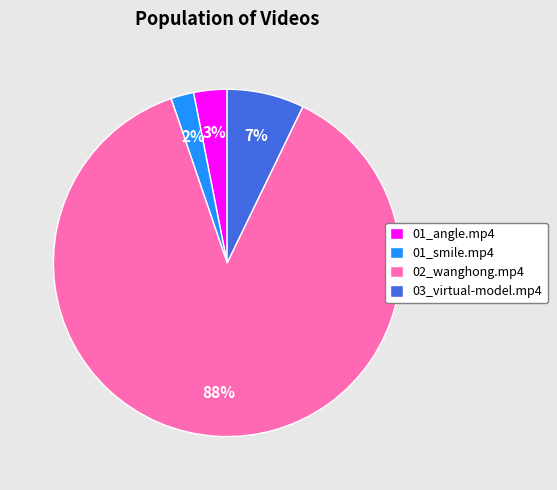

To the nearest percent, what portion does 03_virtual-model.mp4 represent?

7%